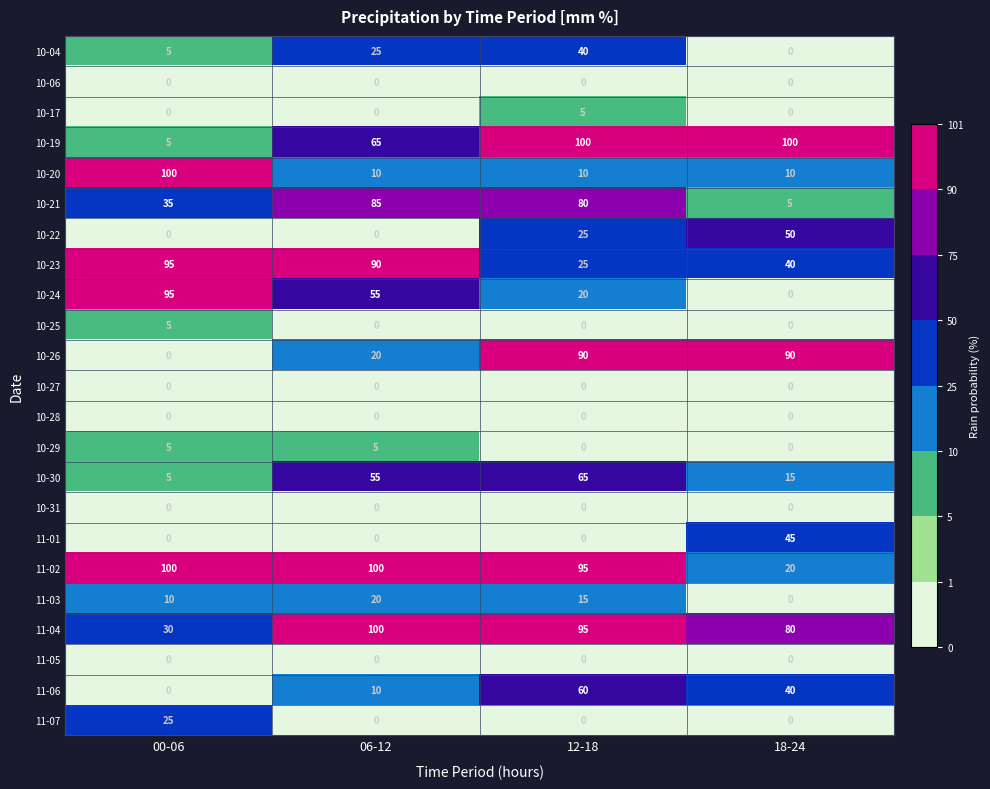

The value of 10-21 at 18-24 is 2. True or false?

False